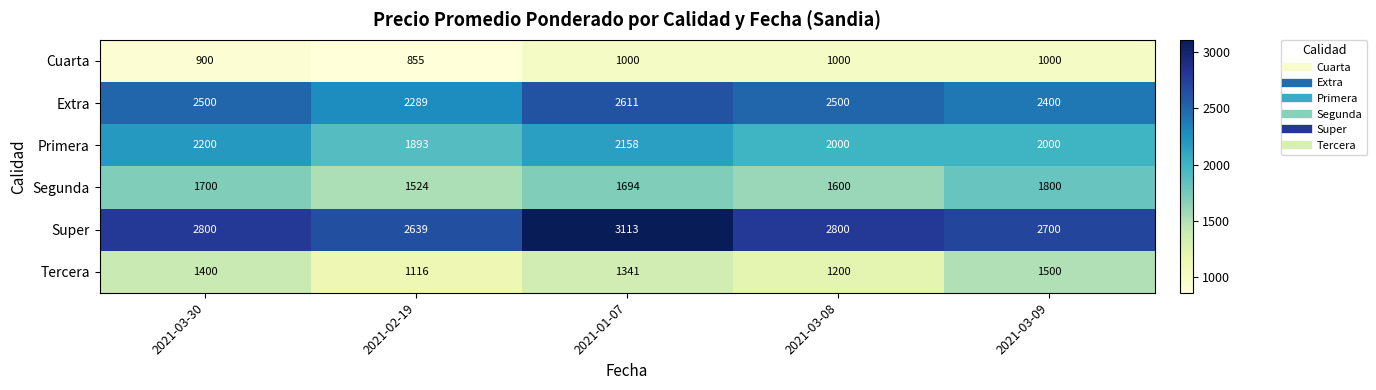

Rank the series at 2021-01-07 from lowest to highest value.

Cuarta, Tercera, Segunda, Primera, Extra, Super